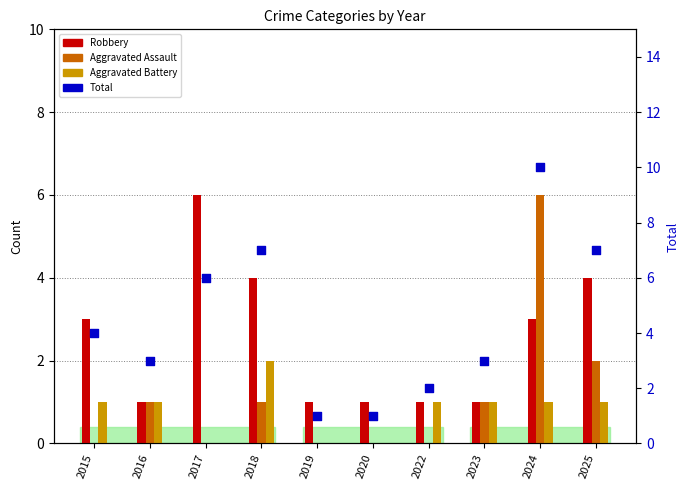

At which category is the sum across all series the highest?

2024